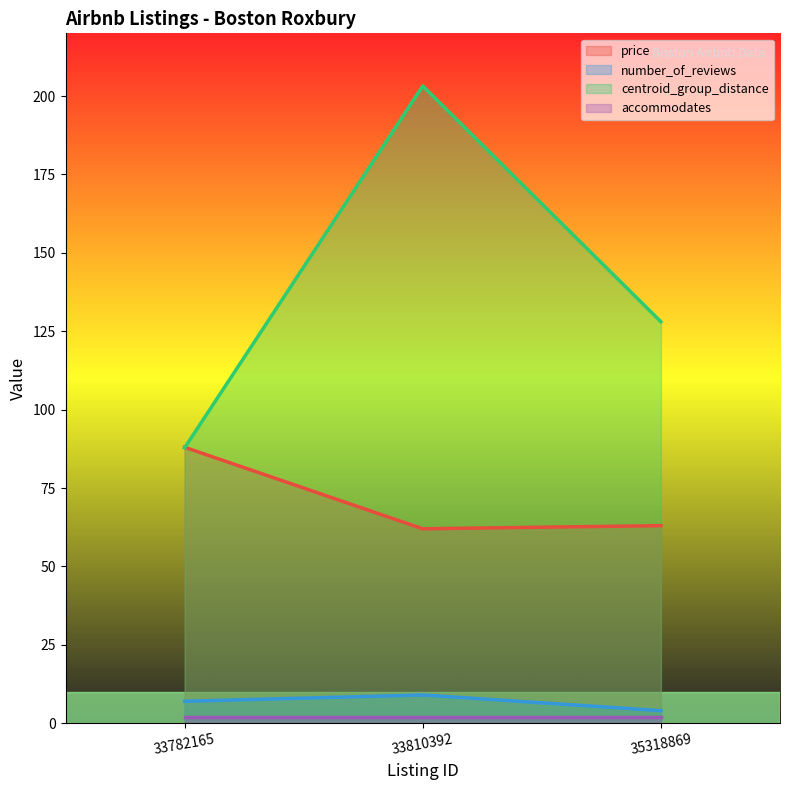

What is the difference between the maximum and minimum values in the number_of_reviews series?

5.0